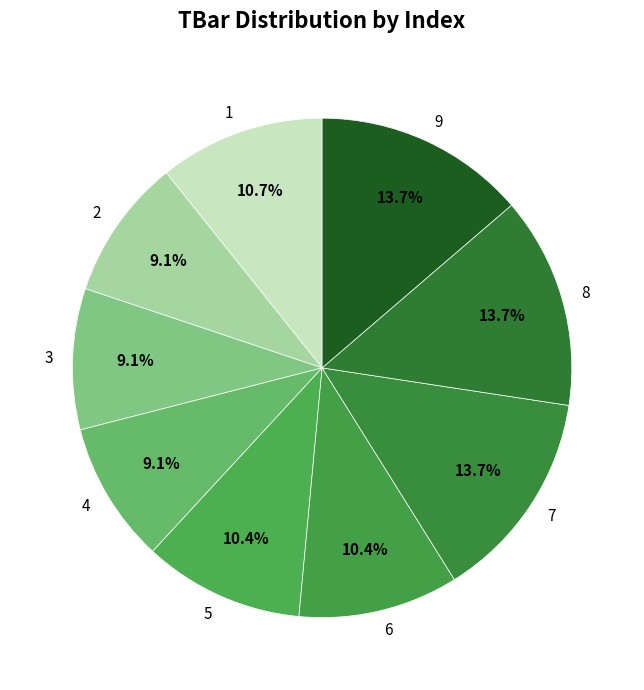

To the nearest percent, what portion does 6 represent?

10%